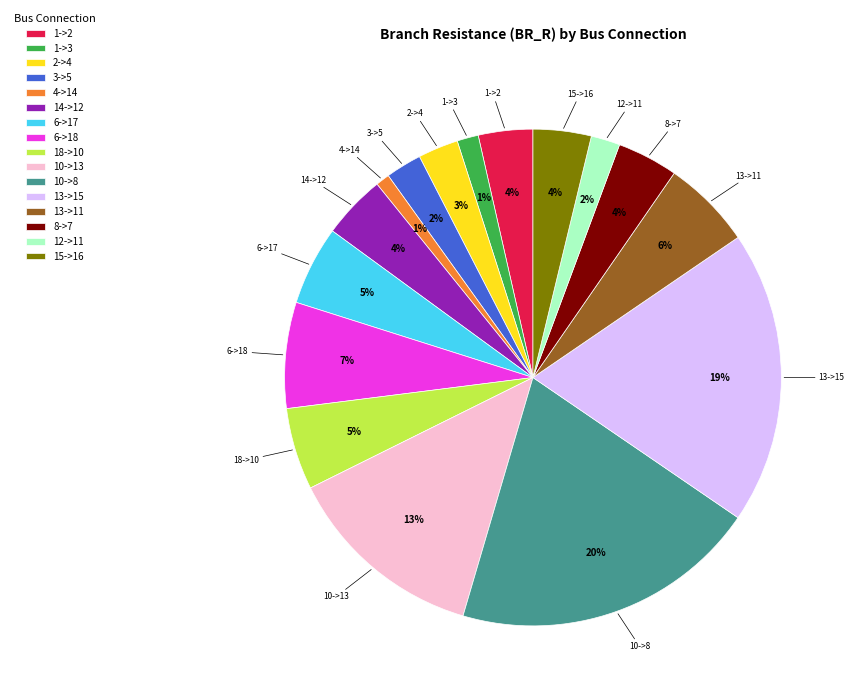

Which has a higher value, 15->16 or 18->10?

18->10